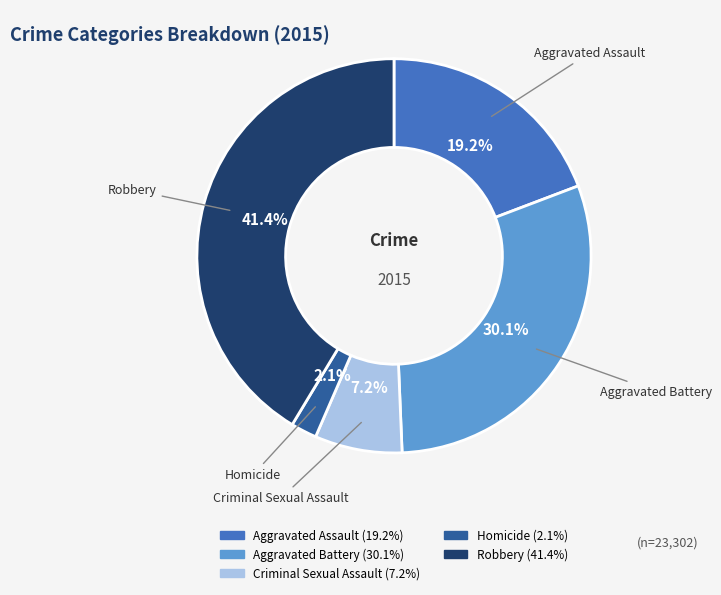

What percentage is the Robbery slice, to the nearest percent?

41%